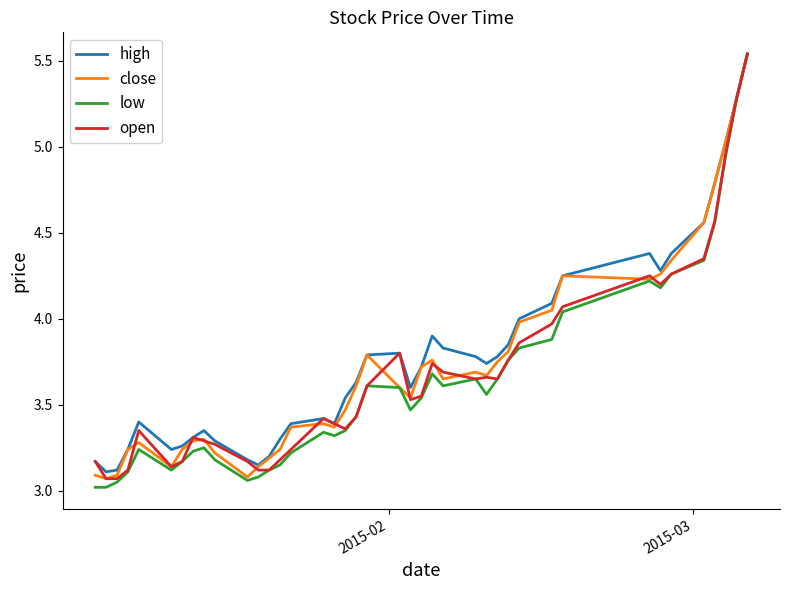

What are all the series names shown in the legend?

high, close, low, open